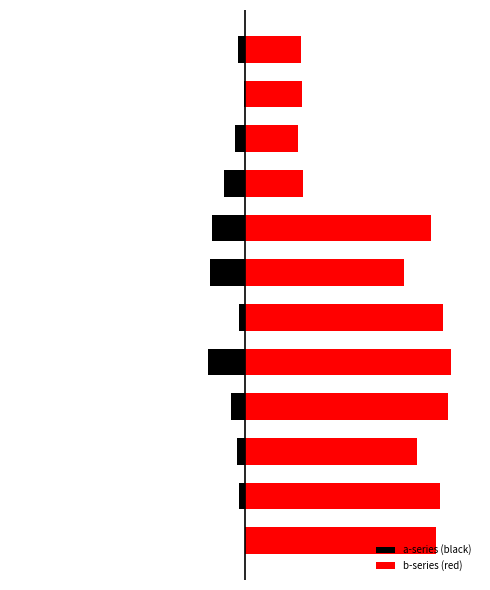

Rank the categories by b-series (red) value from lowest to highest.

9, 11, 10, 8, 6, 2, 7, 0, 1, 5, 3, 4